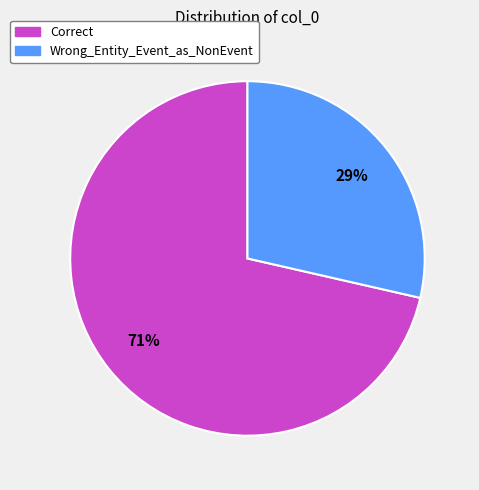

How many segments does this pie chart have?

2